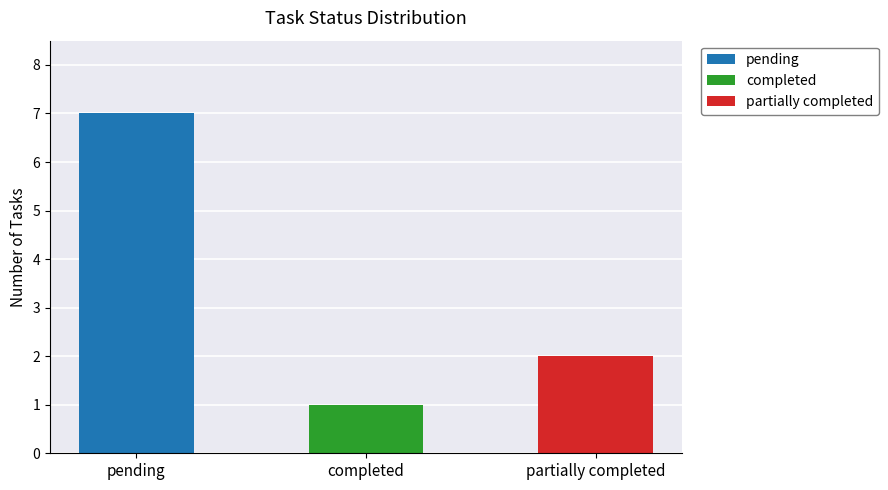

What is the sum of the values at pending and completed?

8